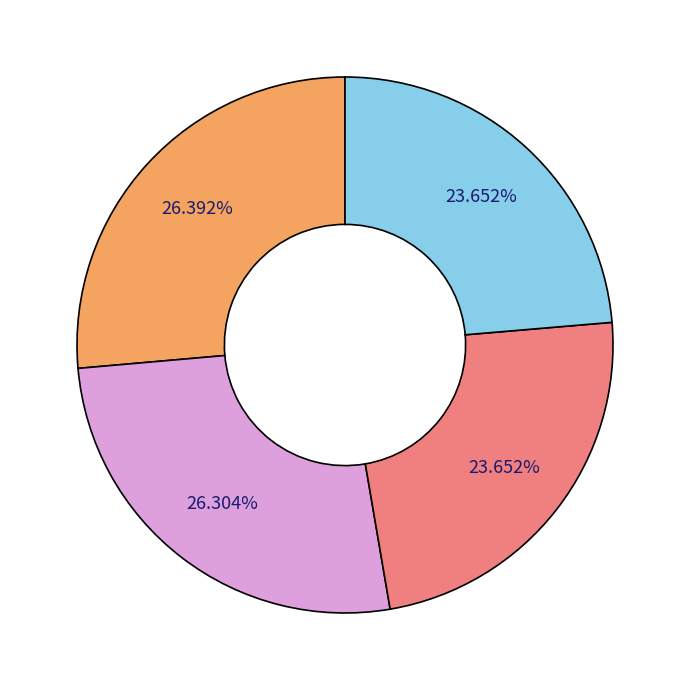

Does any single category account for the majority?

No